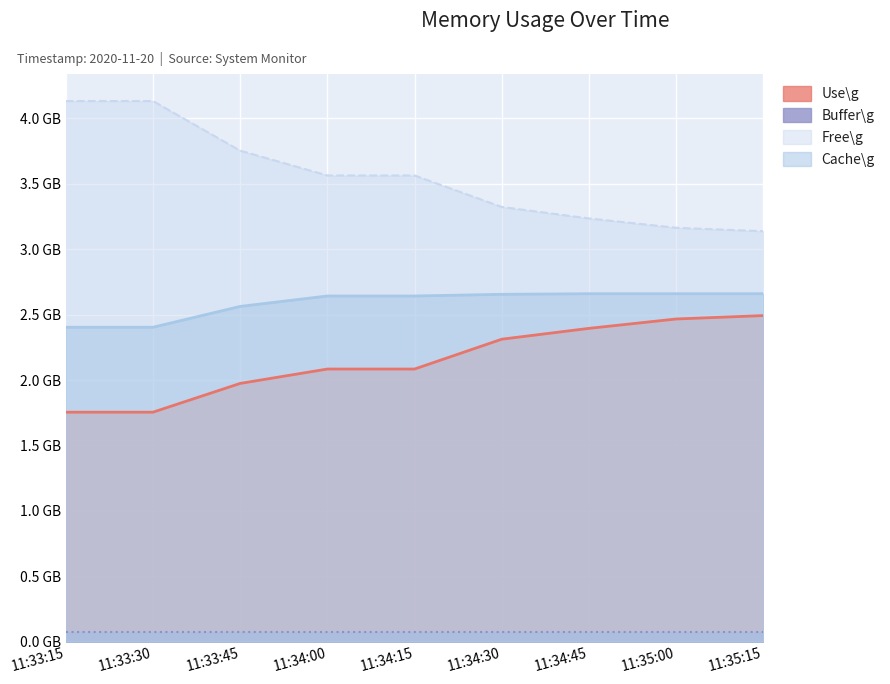

True or false: Use\g and Cache\g cross at least once.

False